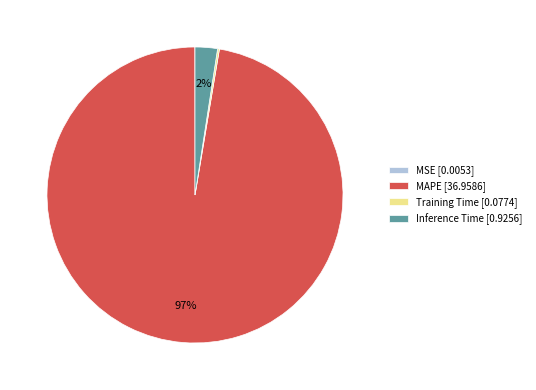

To the nearest percent, what is the average slice percentage?

25%